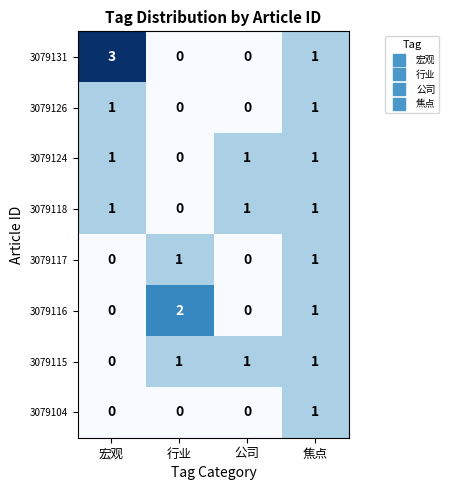

Which series has the largest total across all categories?

3079131